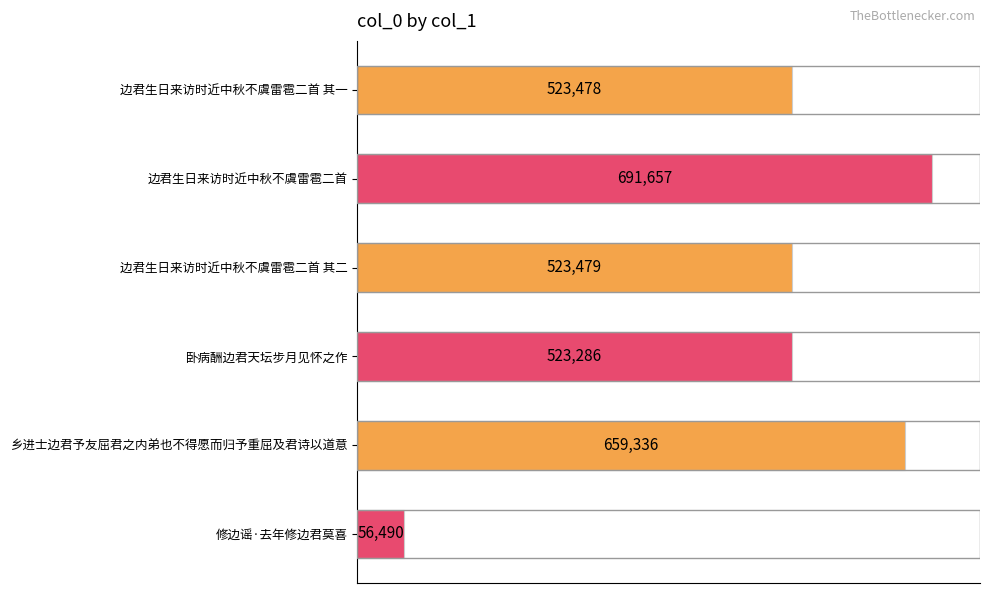

At which label is the value closest to 374073?

卧病酬边君天坛步月见怀之作